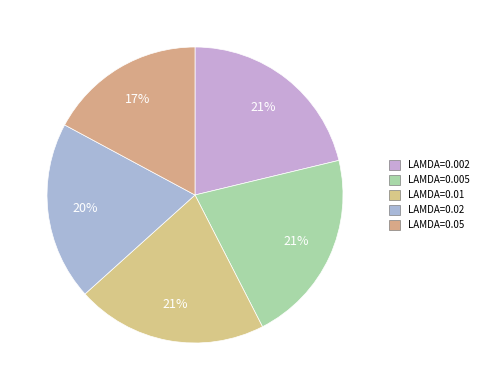

Count the number of slices in the pie.

5